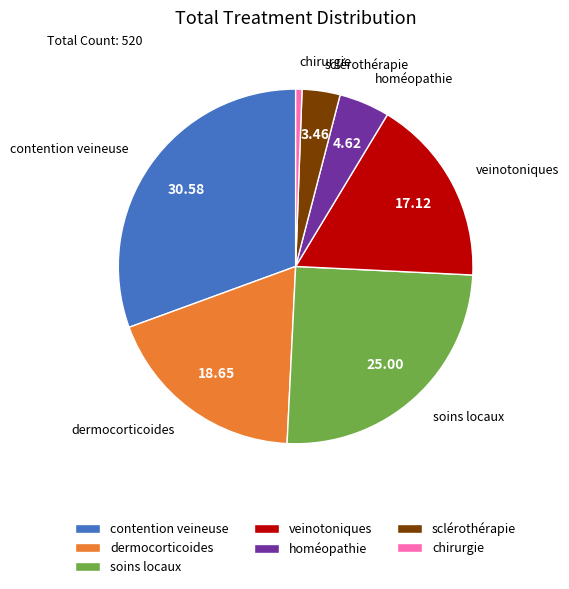

Between sclérothérapie and dermocorticoides, which is larger?

dermocorticoides